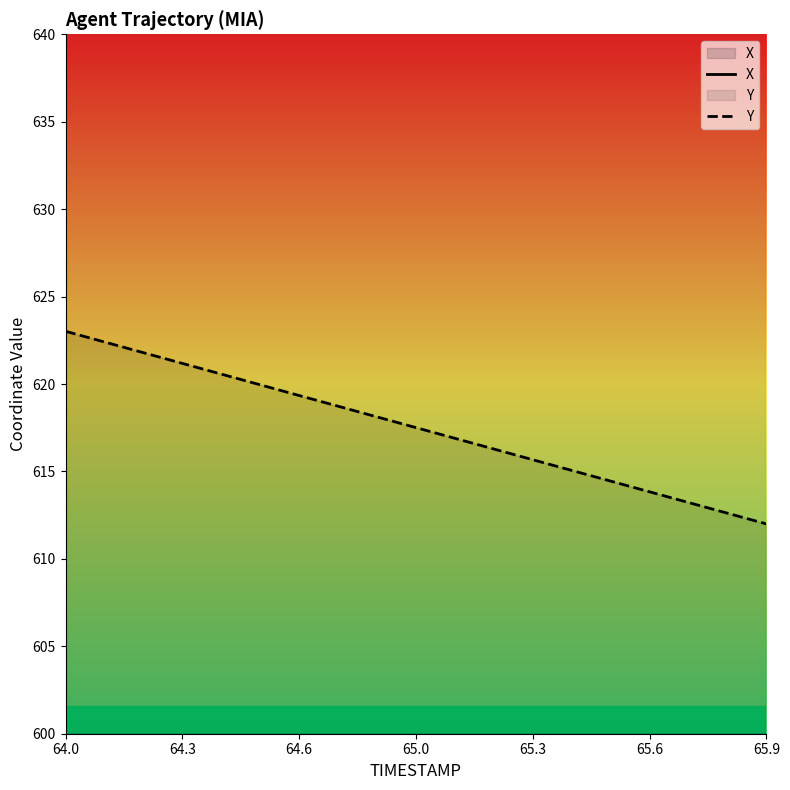

True or false: X and Y intersect in this chart.

False